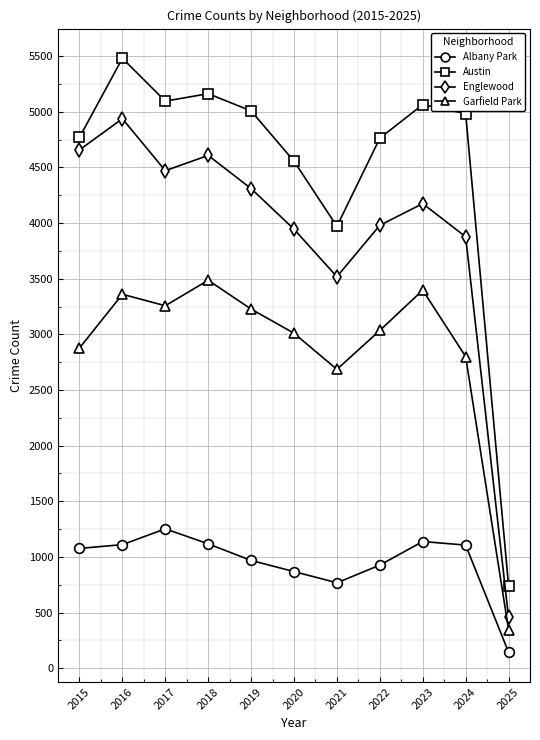

True or false: Austin and Garfield Park intersect in this chart.

False